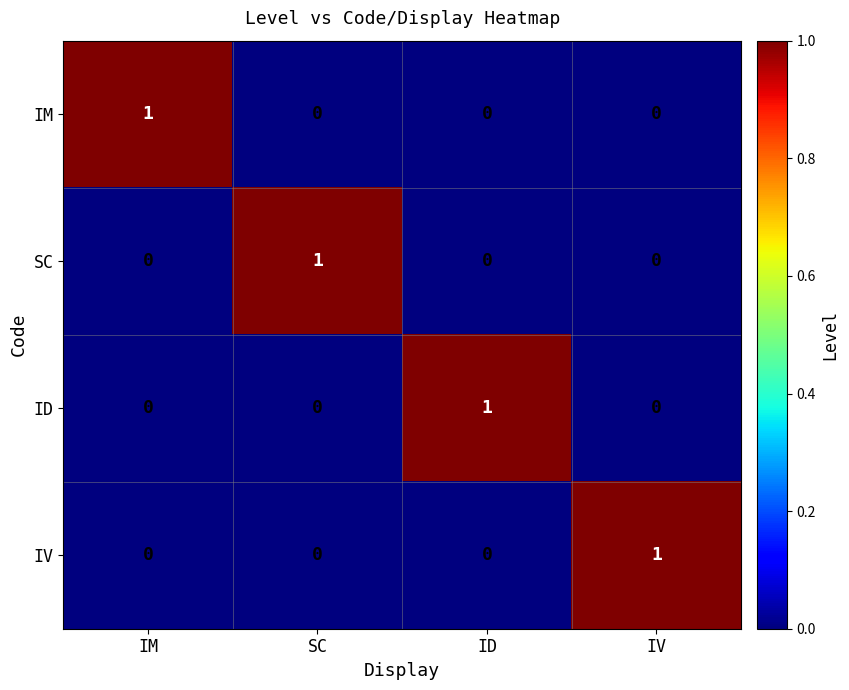

Count the IV values in the range 0 to 1.

4